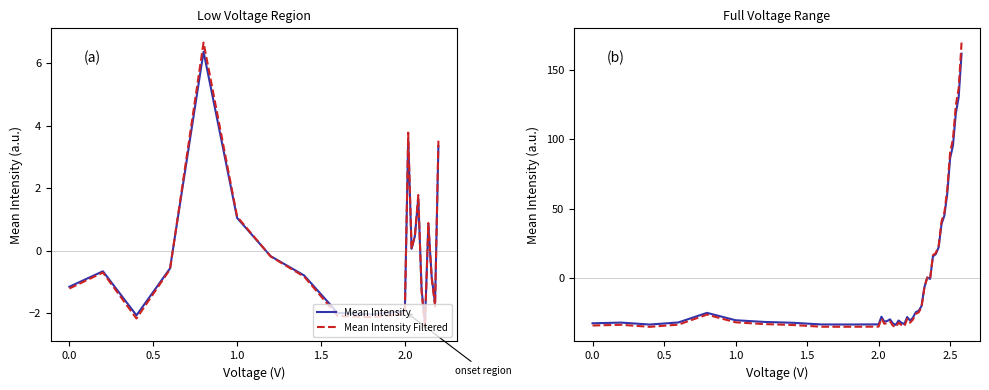

Reading left to right, extract all data points from this chart.

Mean Intensity: -32.5	-32.0	-33.5	-32.0	-25.0	-30.3	-31.6	-32.2	-33.4	-33.4	-33.3	-27.8	-31.3	-30.9	-29.7	-32.6	-33.7	-30.5	-32.2	-33.1	-28.0	-30.6	-28.5	-24.5	-23.6	-20.2	-6.7	0.4	-0.6	15.7	17.3	22.3	39.0	45.1	60.8	86.4	95.6	118.8	130.6	161.8
Mean Intensity Filtered: -34.1	-33.6	-35.1	-33.5	-26.3	-31.8	-33.1	-33.8	-35.0	-35.1	-35.0	-29.2	-32.9	-32.5	-31.2	-34.2	-35.4	-32.1	-33.8	-34.7	-29.4	-32.1	-29.9	-25.7	-24.7	-21.2	-7.0	0.4	-0.6	16.5	18.1	23.4	40.9	47.4	63.8	90.6	100.3	124.6	137.0	169.8